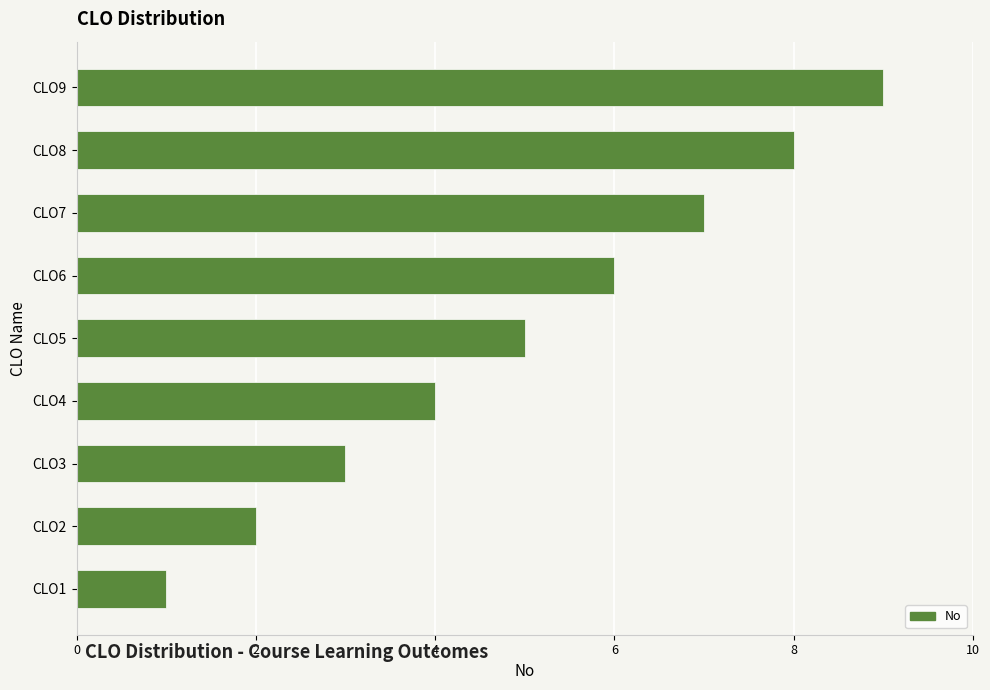

Between CLO2 and CLO1, which is larger?

CLO2